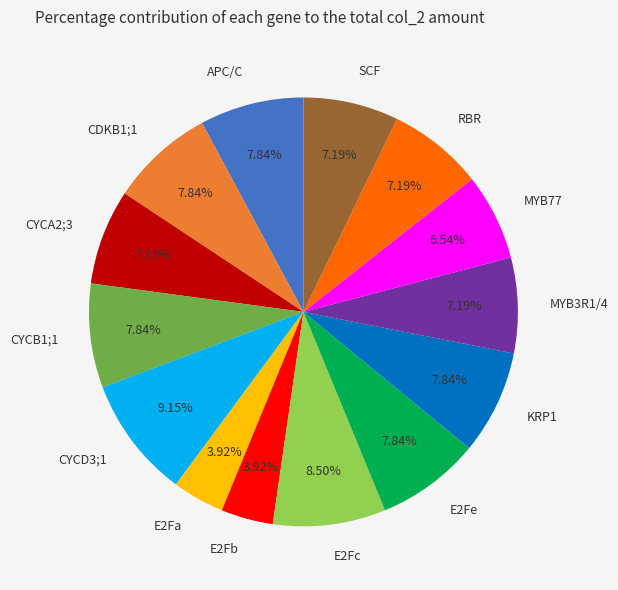

Which has a higher value, CDKB1;1 or MYB77?

CDKB1;1